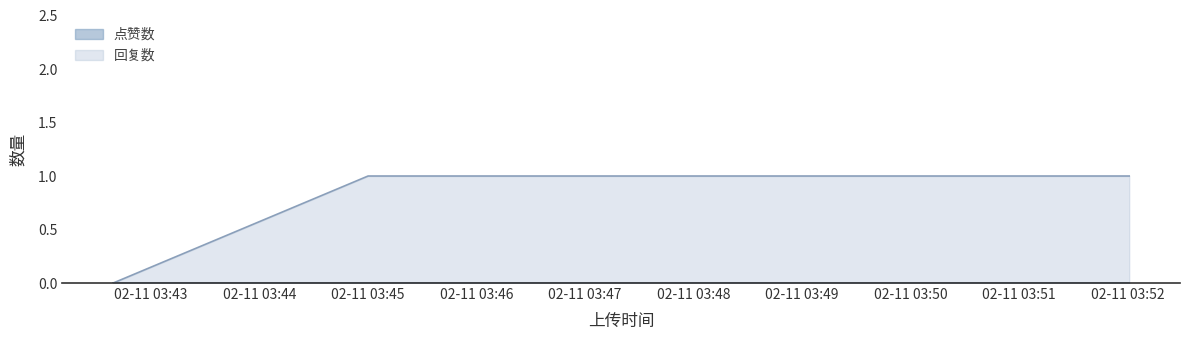

List the series in order of their overall mean, highest first.

回复数, 点赞数